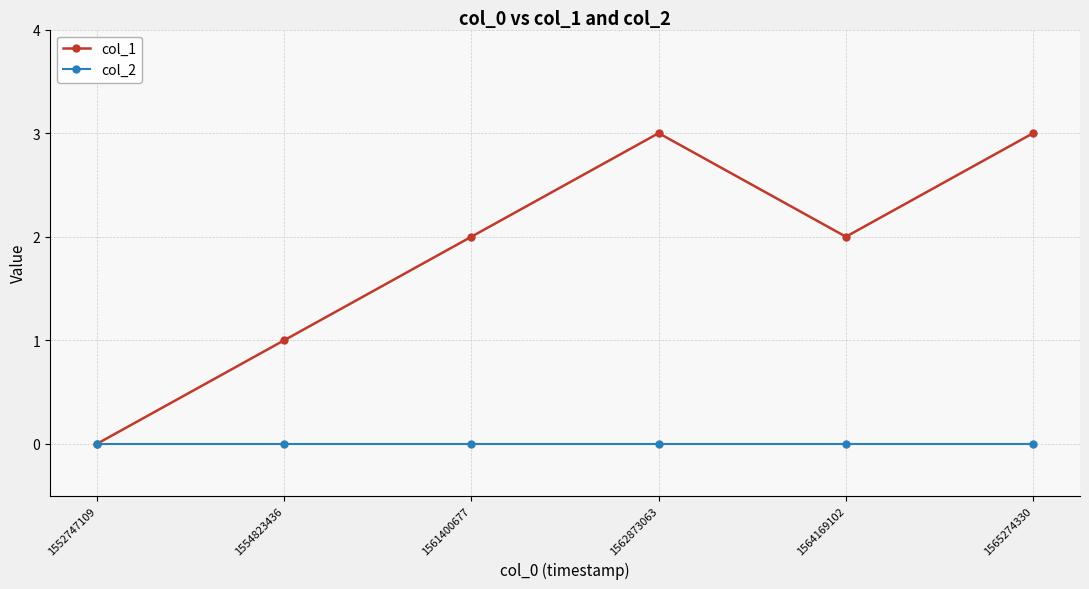

The col_2 series shows 0 at 1565274330. True or false?

True